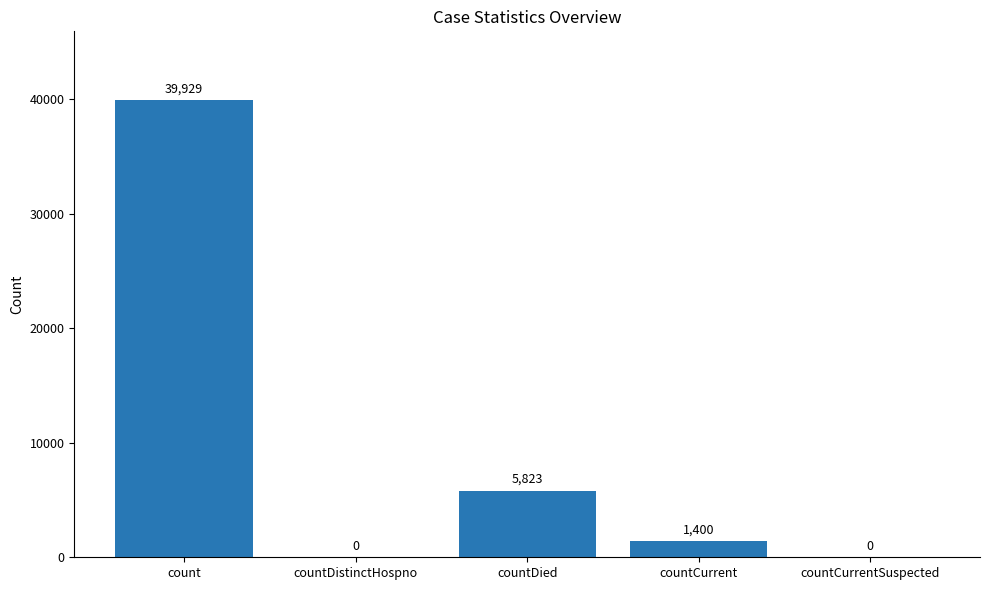

Which has a higher value, countCurrentSuspected or countDied?

countDied